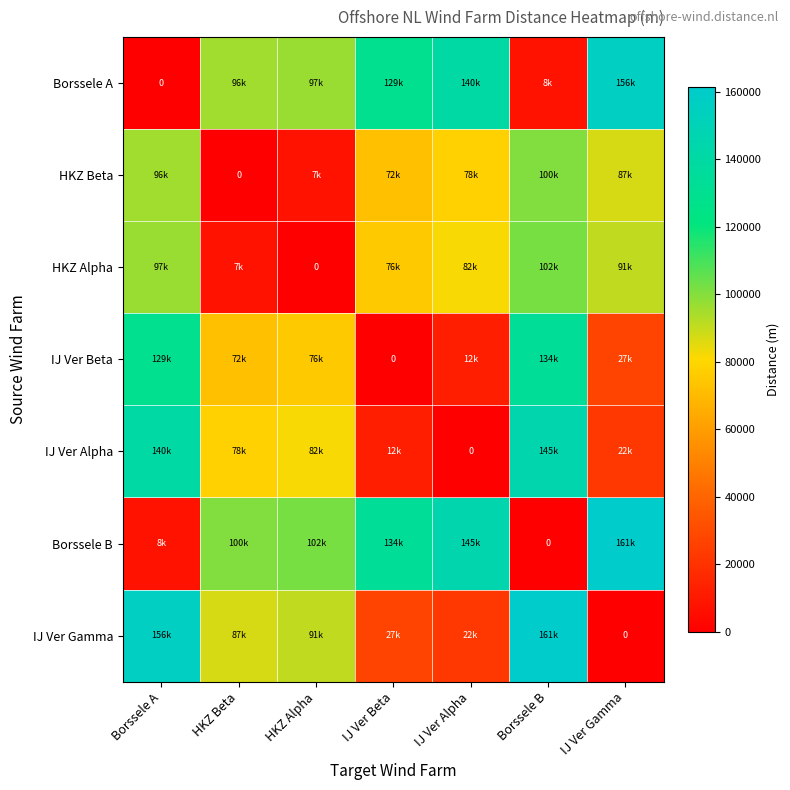

Is the value of IJ Ver Beta at Borssele A greater than the value of IJ Ver Alpha at IJ Ver Gamma?

Yes